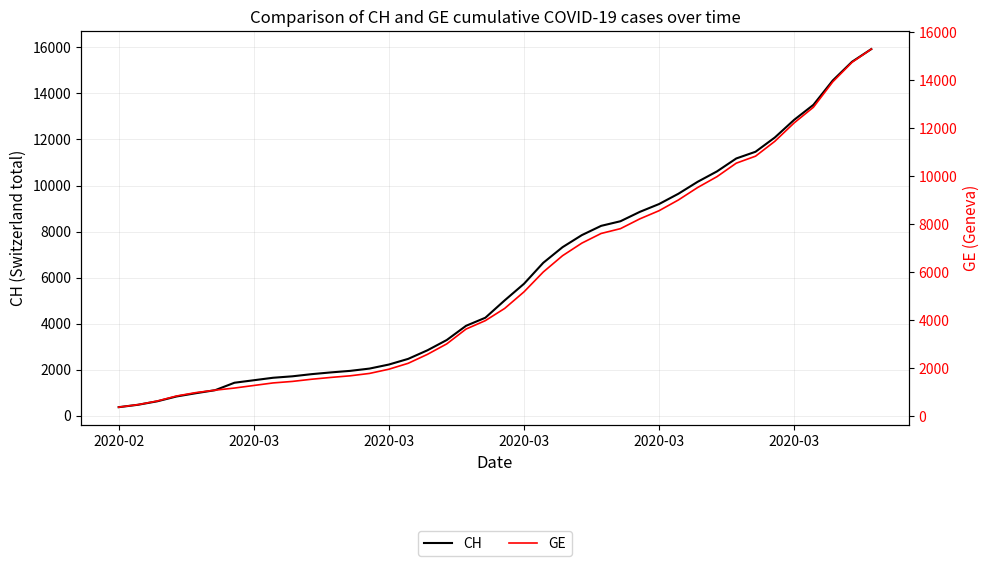

How many lines are shown in the chart?

2